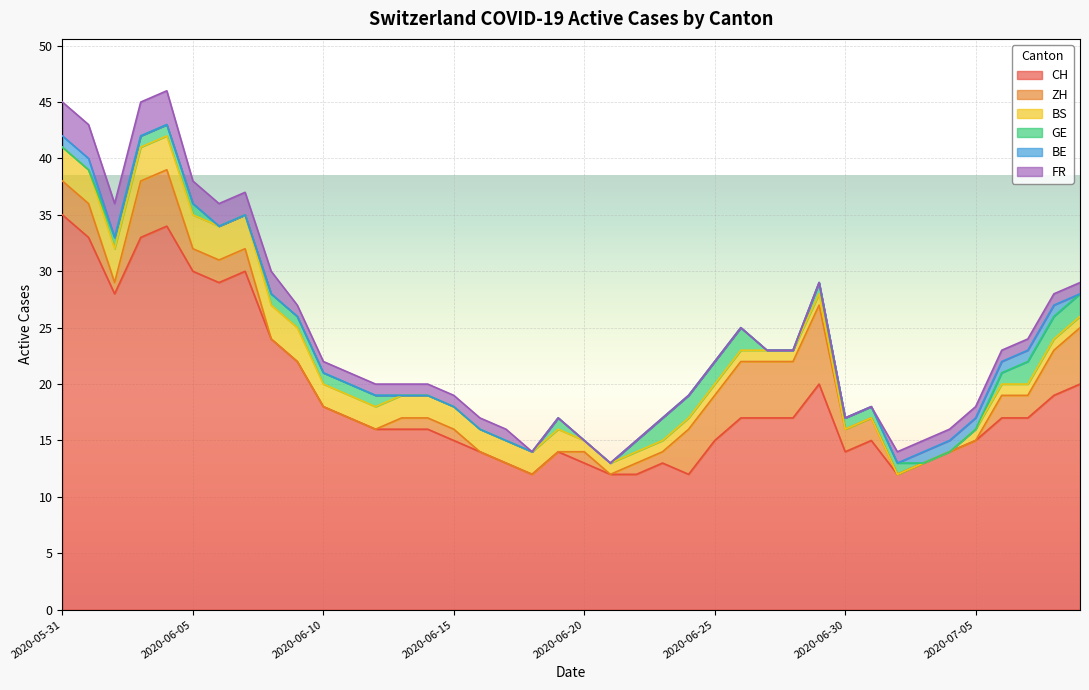

The BS series shows 5 at 2020-06-09. True or false?

False